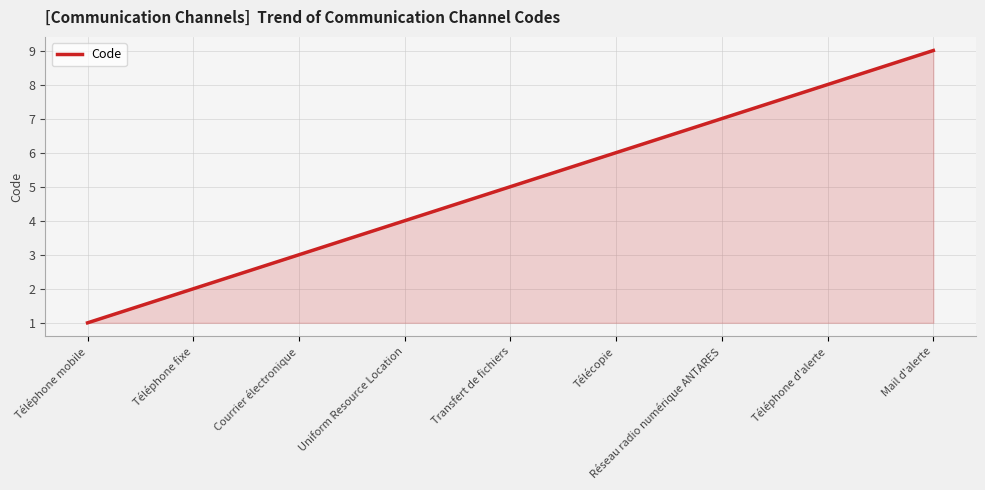

What is the difference between the maximum and minimum values?

8.0